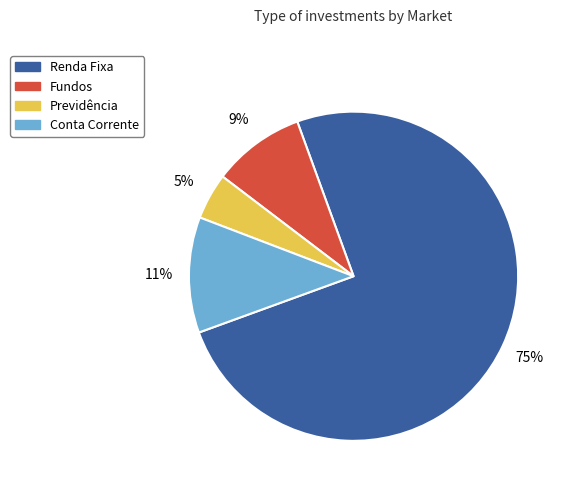

Which has a higher value, Fundos or Previdência?

Fundos